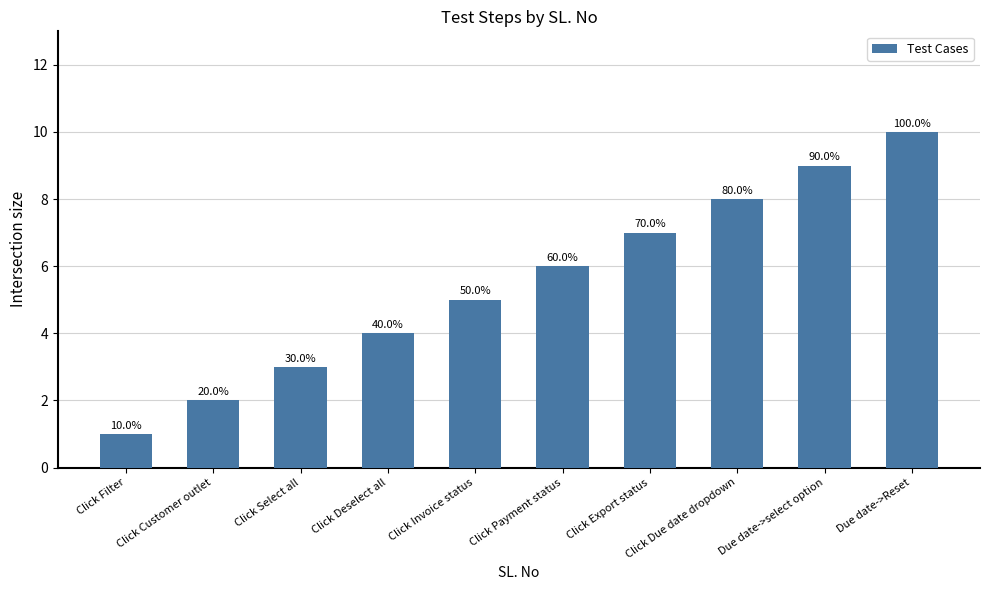

How many bars are there in total?

10